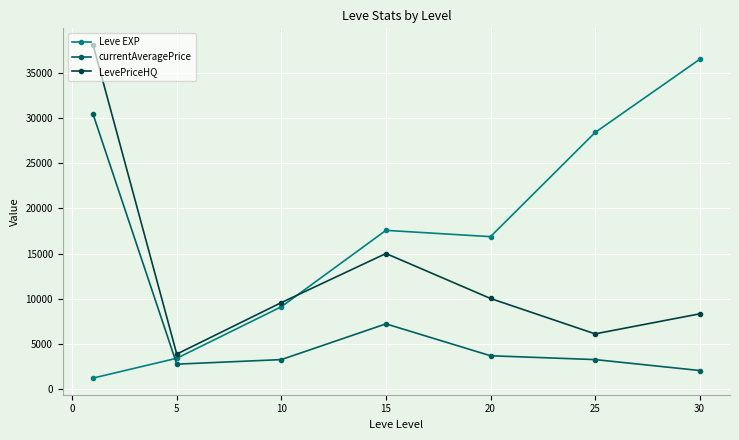

How many values in the Leve EXP series are below 16865?

3